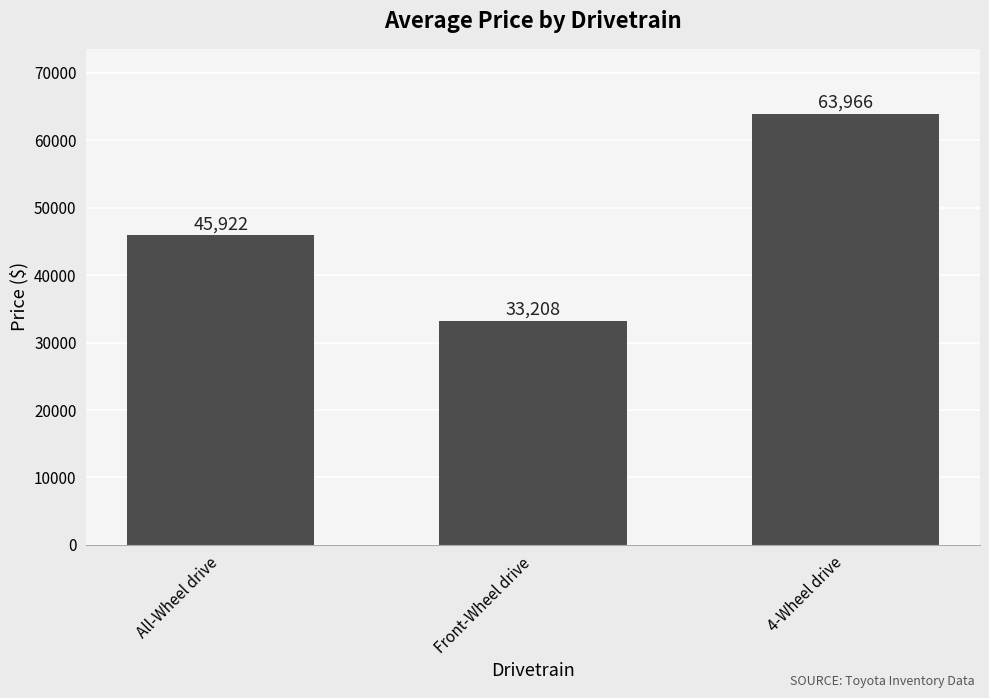

What is the change in value from All-Wheel drive to Front-Wheel drive?

-12714